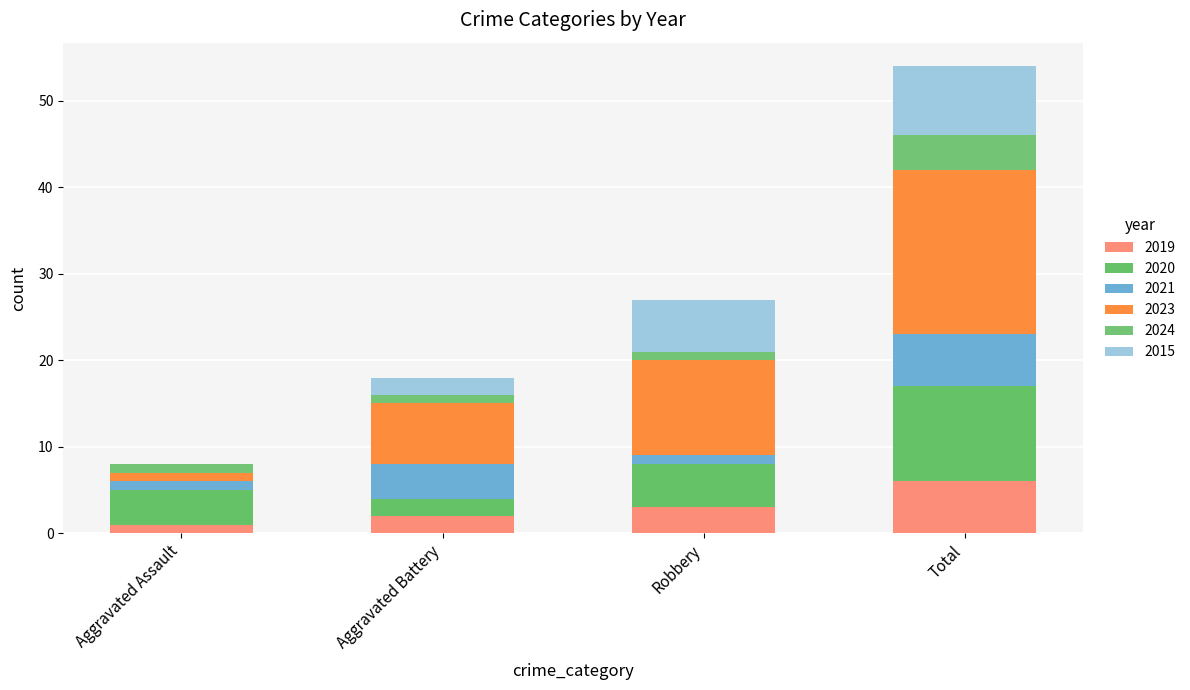

Count the number of data series in this chart.

6